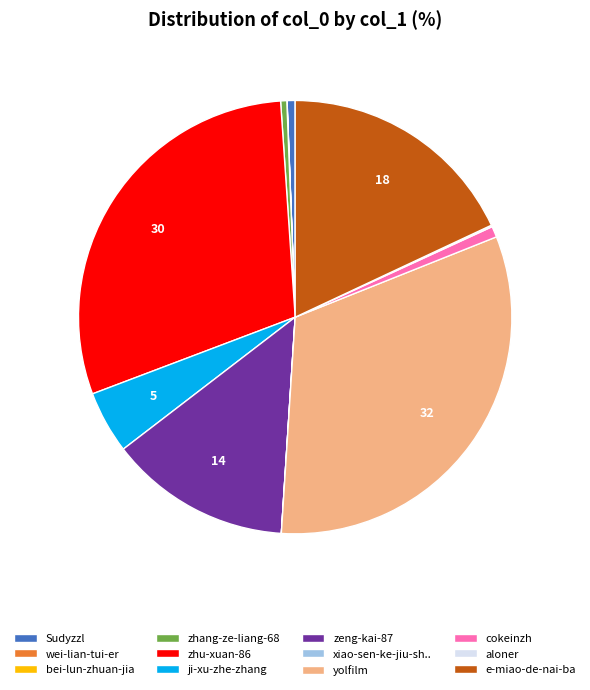

Combined, do e-miao-de-nai-ba and ji-xu-zhe-zhang account for over 50%?

No